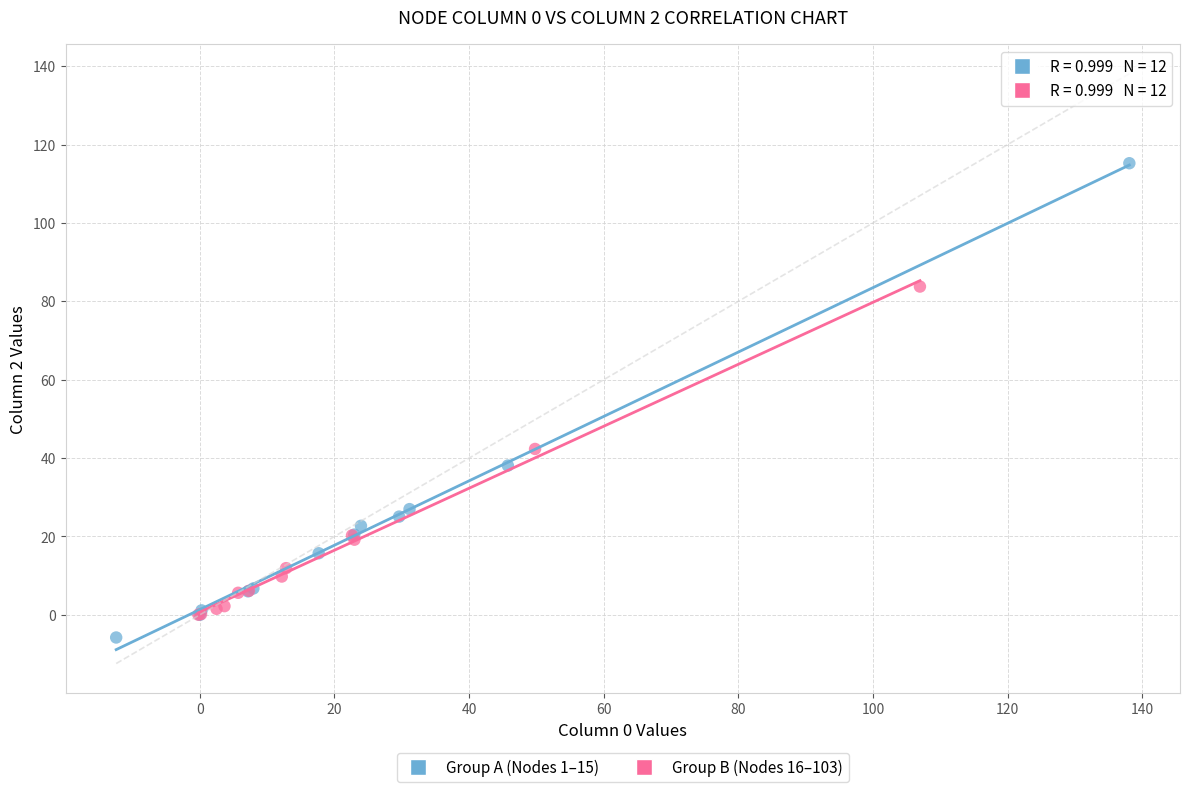

Which series contains the highest Y value?

Group A (Nodes 1–15)